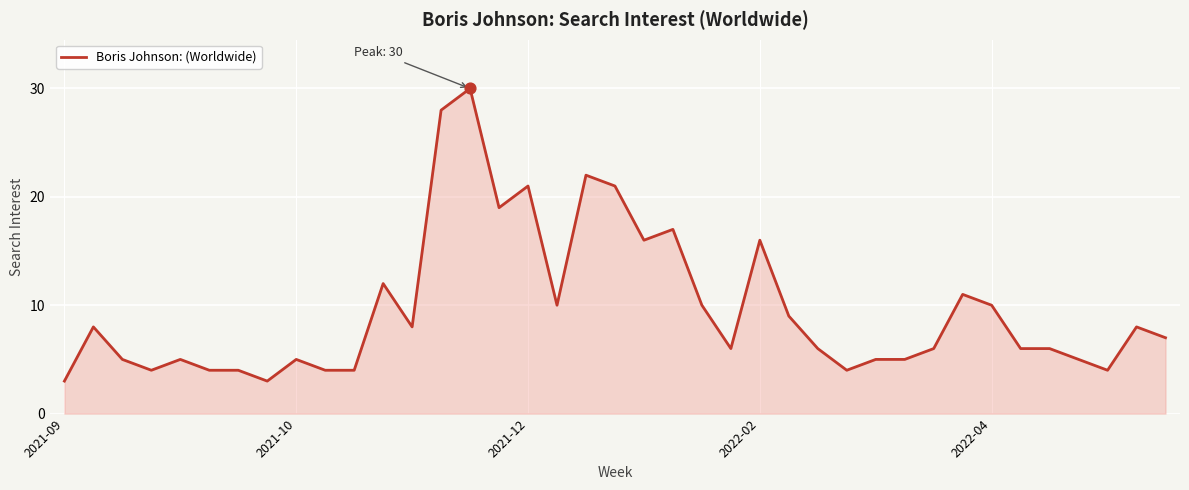

What is the difference between the maximum and minimum values?

27